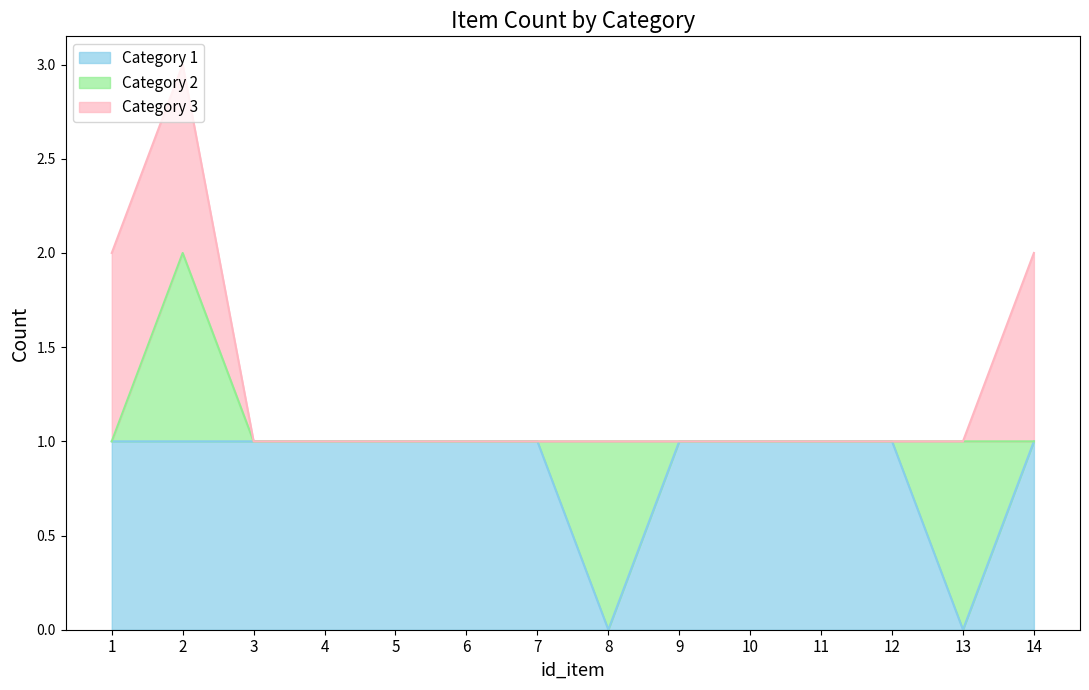

How many lines are shown in the chart?

3